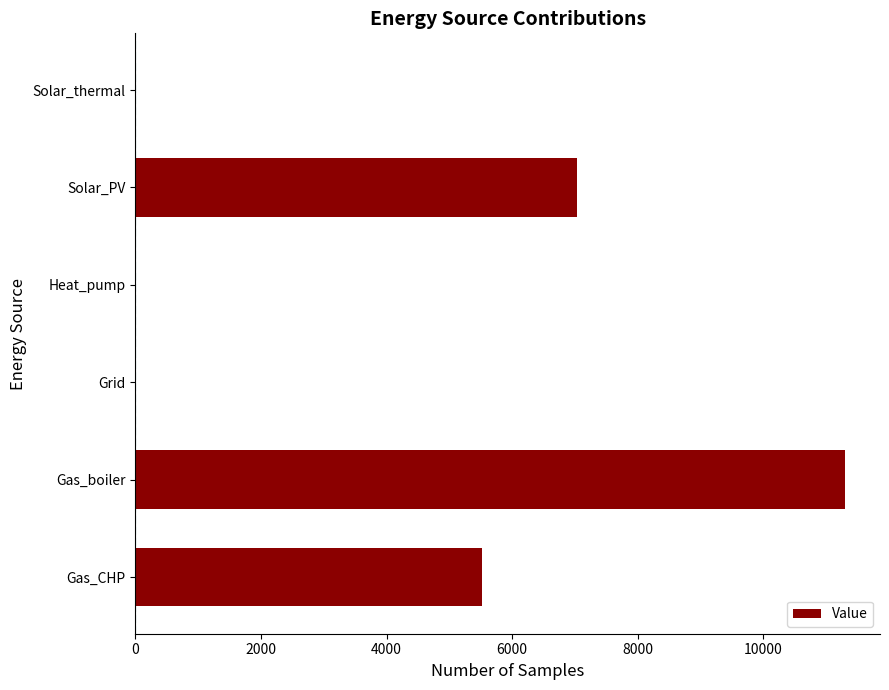

How many categories are shown in the chart?

6